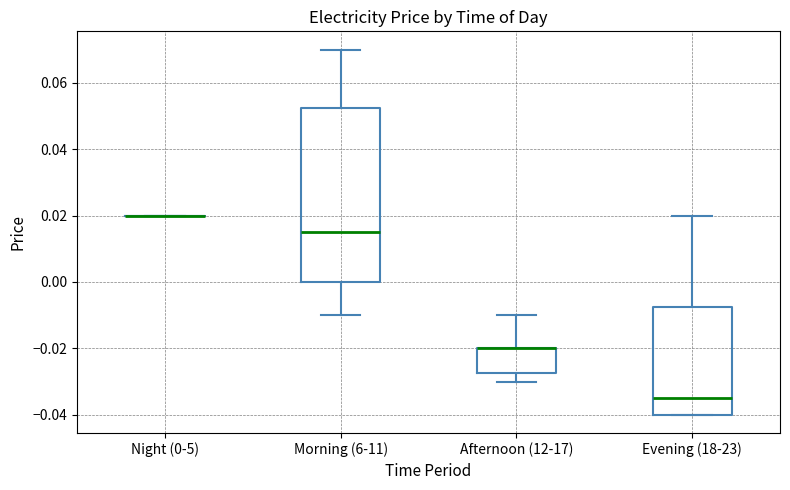

Where is the upper edge of the box for Morning (6-11) on the y-axis? The values are not printed on the chart, so give them approximately, as read against the axis.

0.052